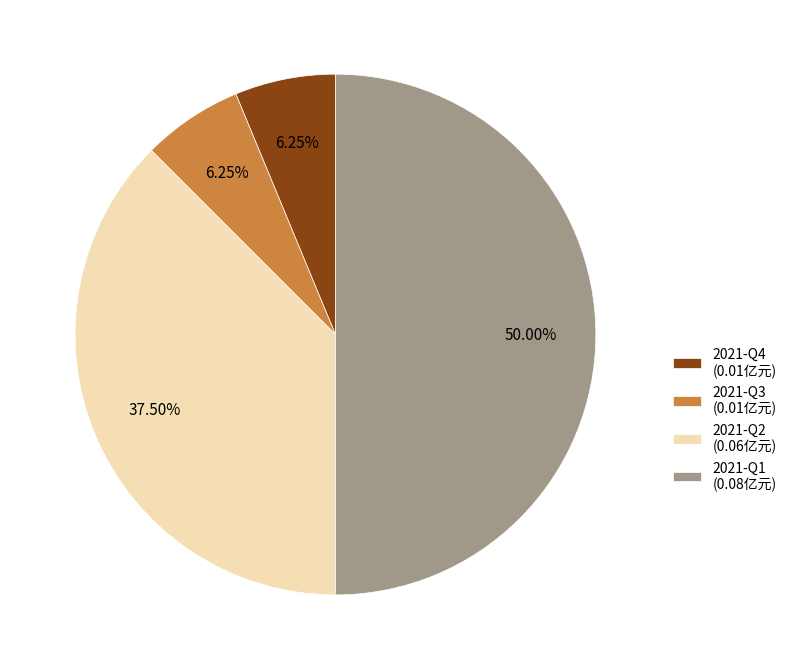

What percentage is the 2021-Q3 slice, to the nearest percent?

6%